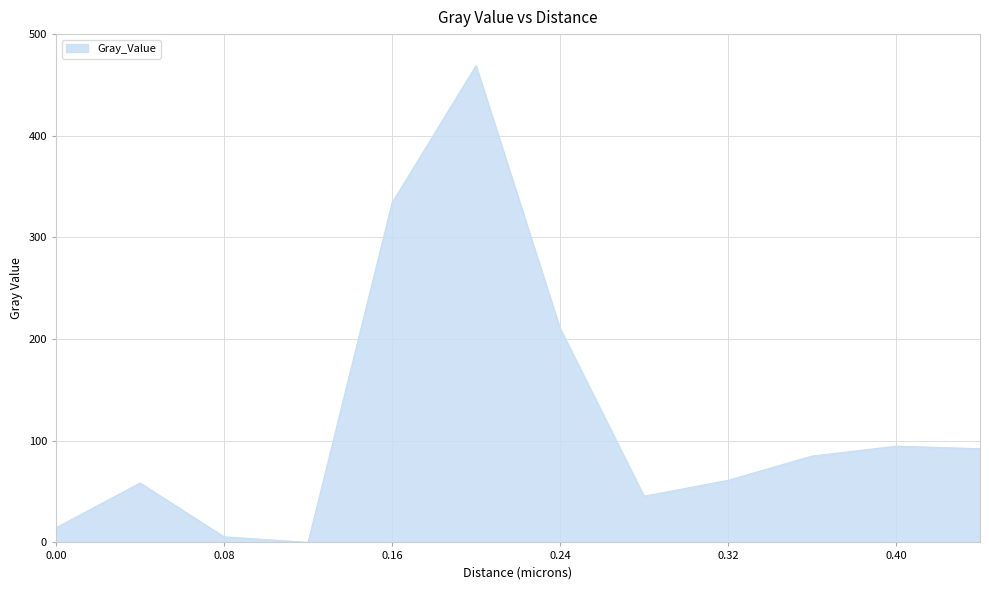

Reading left to right, transcribe all the data shown in this chart.

14.4	58.4	5.5	0.0	334.0	469.0	210.6	45.4	61.1	85.0	94.6	92.2